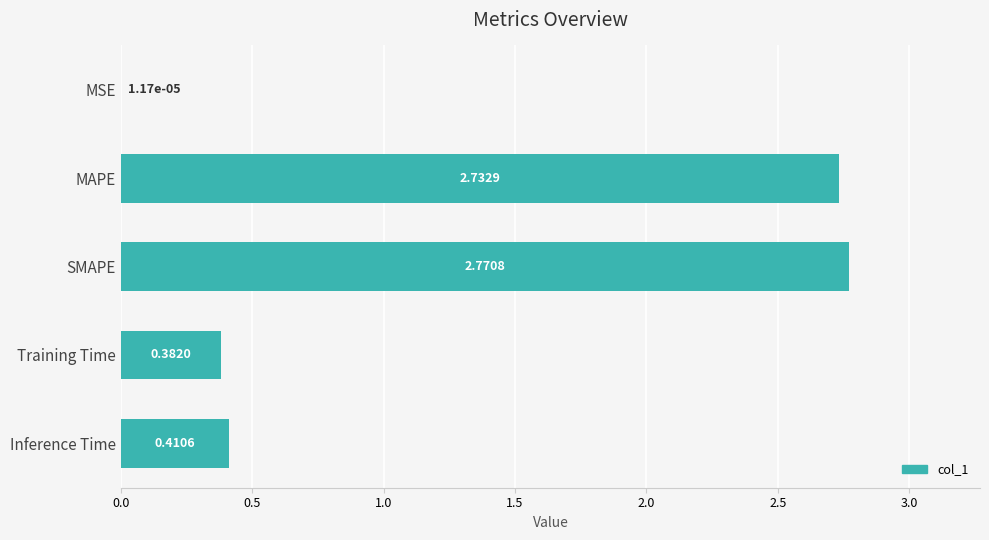

What is the sum of all values?

6.3